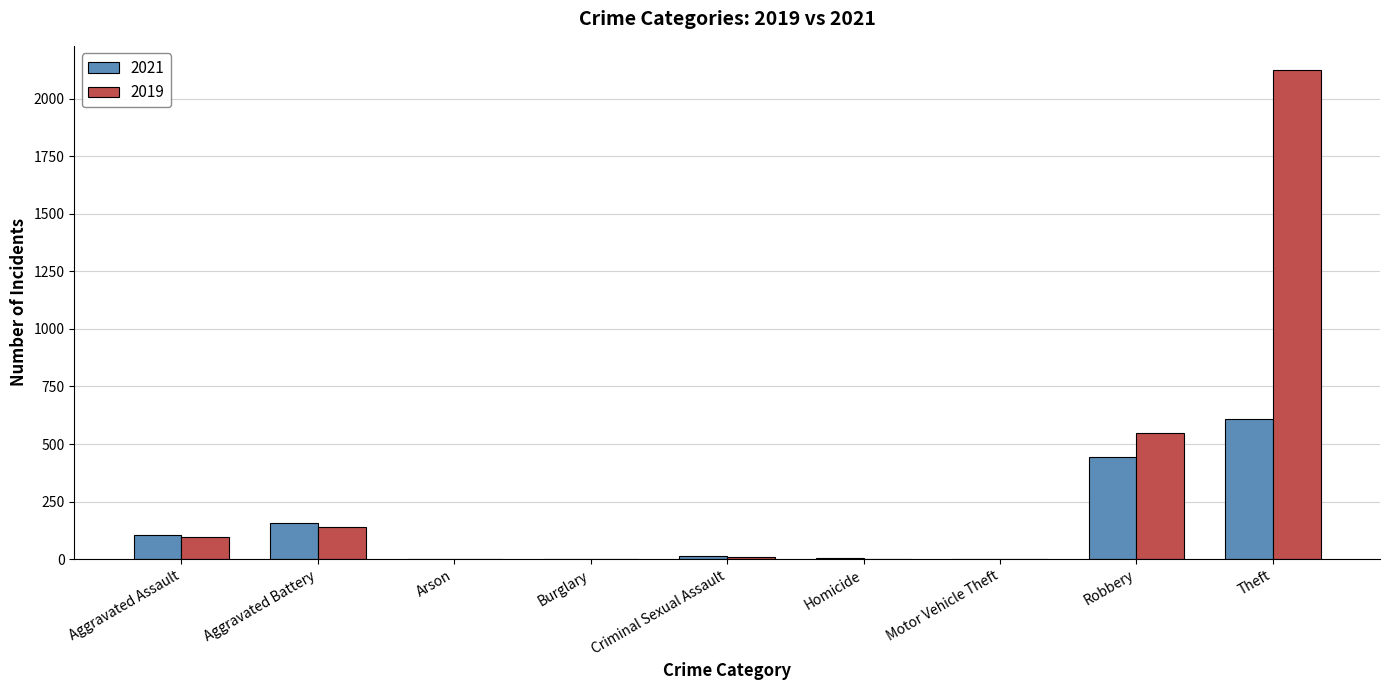

How many categories are shown in the chart?

9